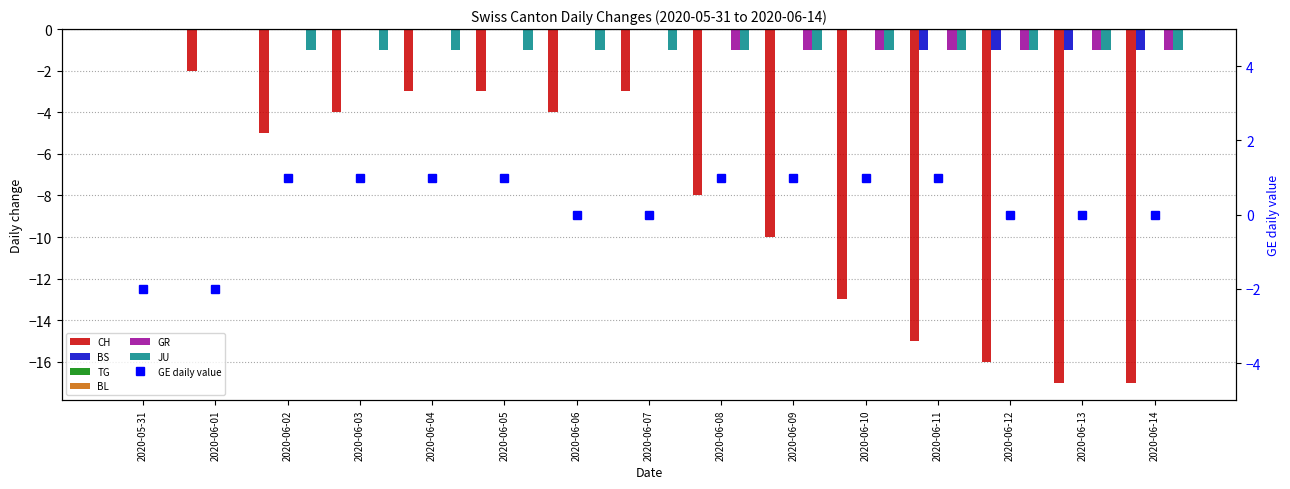

What is the difference between the second highest and second lowest values in the JU series?

1